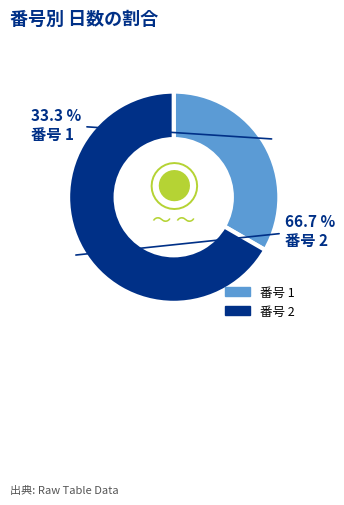

How much of the chart is everything except 番号 2?

33.3%